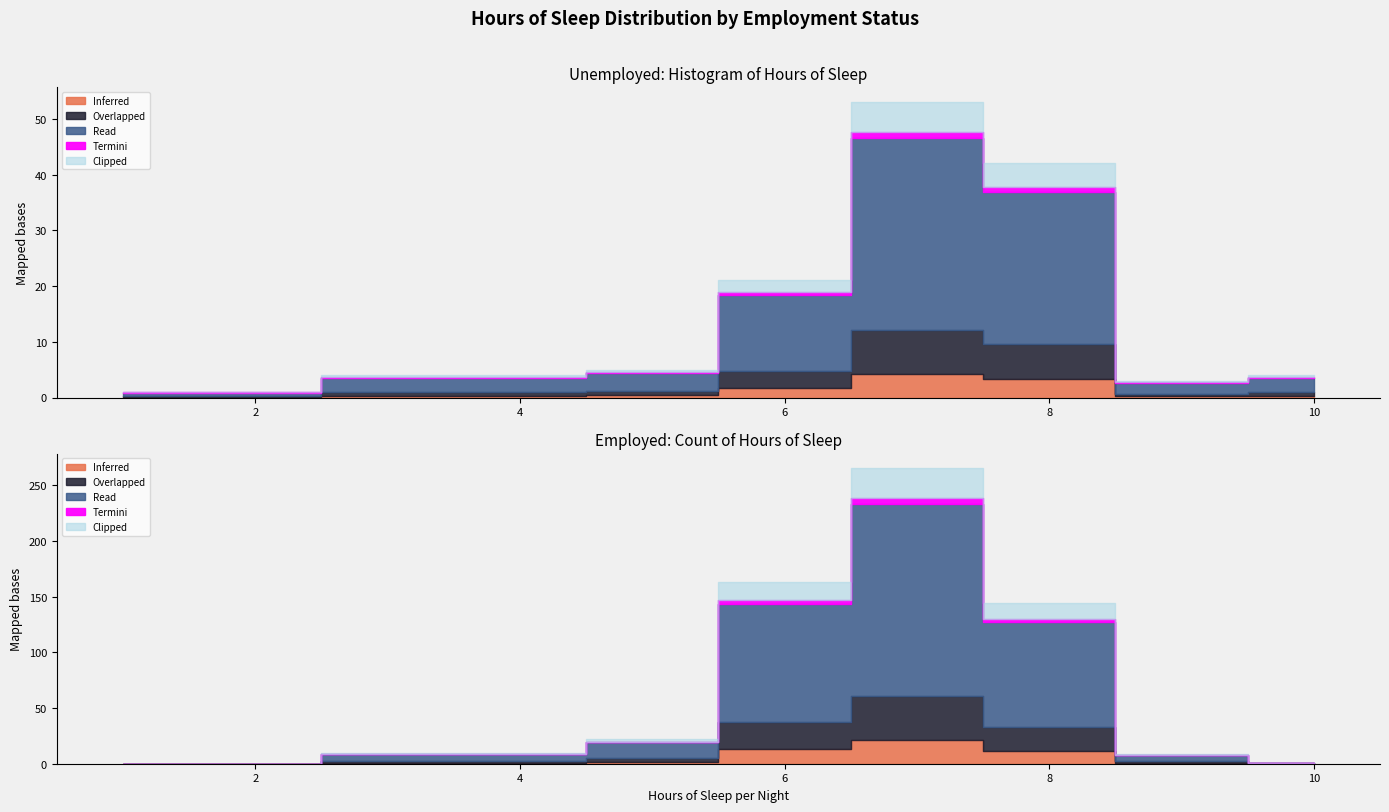

At how many categories does at least one series exceed 25?

3